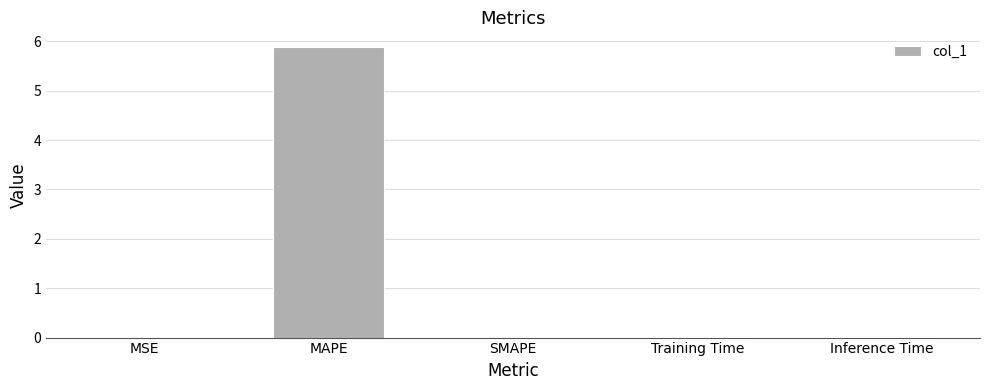

The value at MAPE is 5.9. True or false?

True